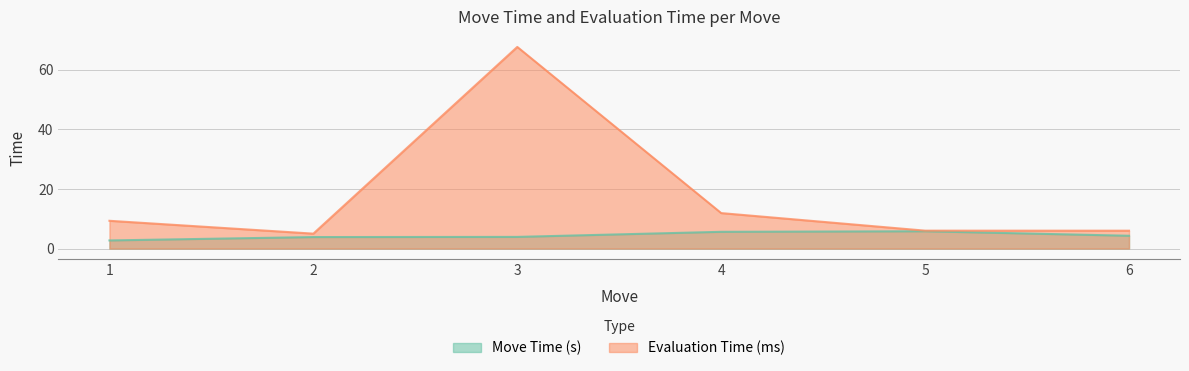

At how many categories does at least one series exceed 46?

1